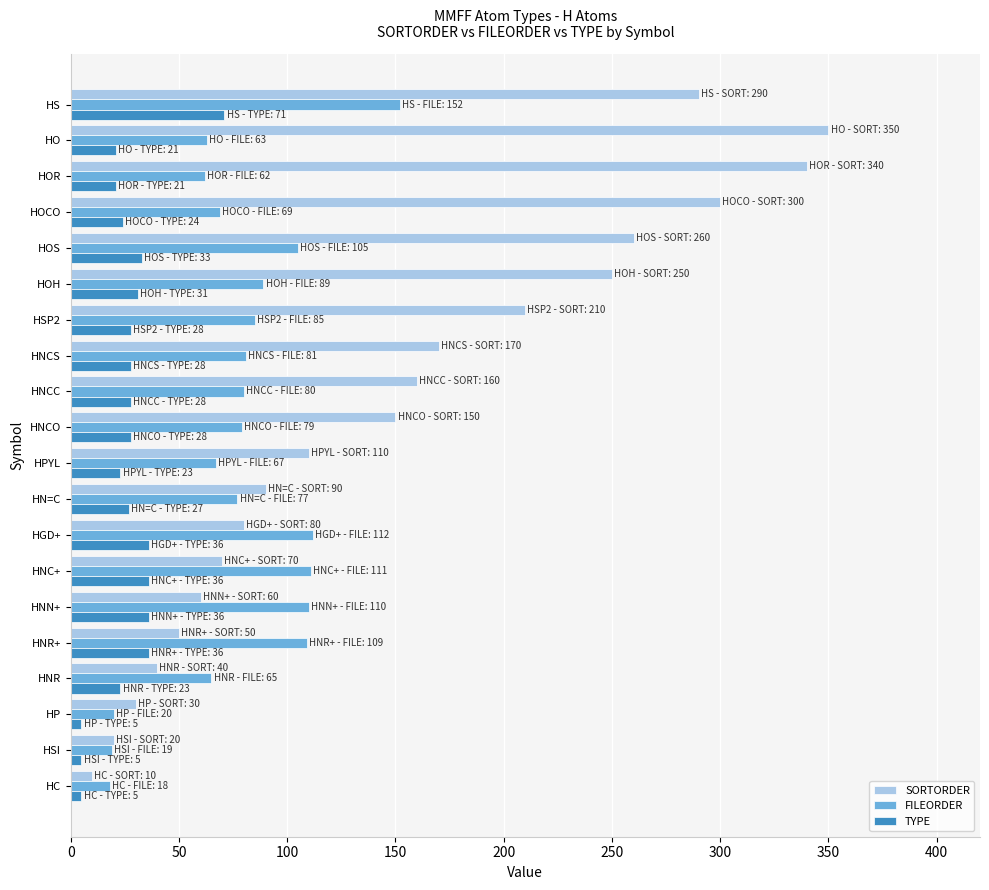

Rank the series by their average value, from lowest to highest.

TYPE, FILEORDER, SORTORDER